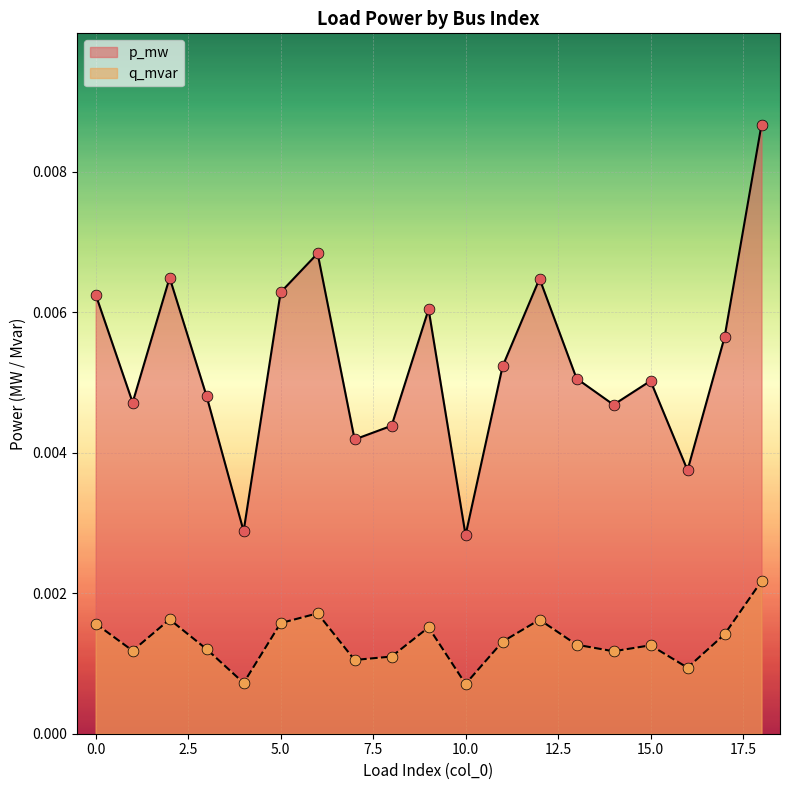

Which series reaches the minimum Y coordinate?

q_mvar